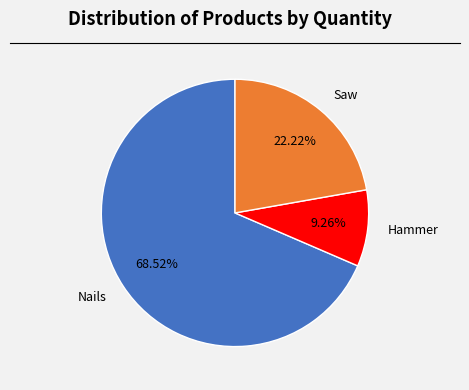

To the nearest percent, what percentage of the pie is Hammer?

9%